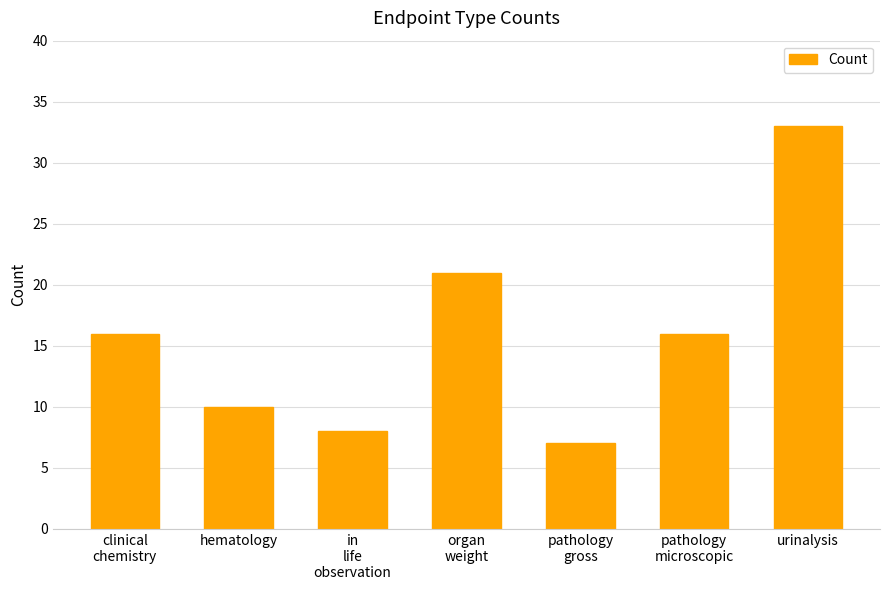

Reading right to left, extract all data points from this chart.

33	16	7	21	8	10	16